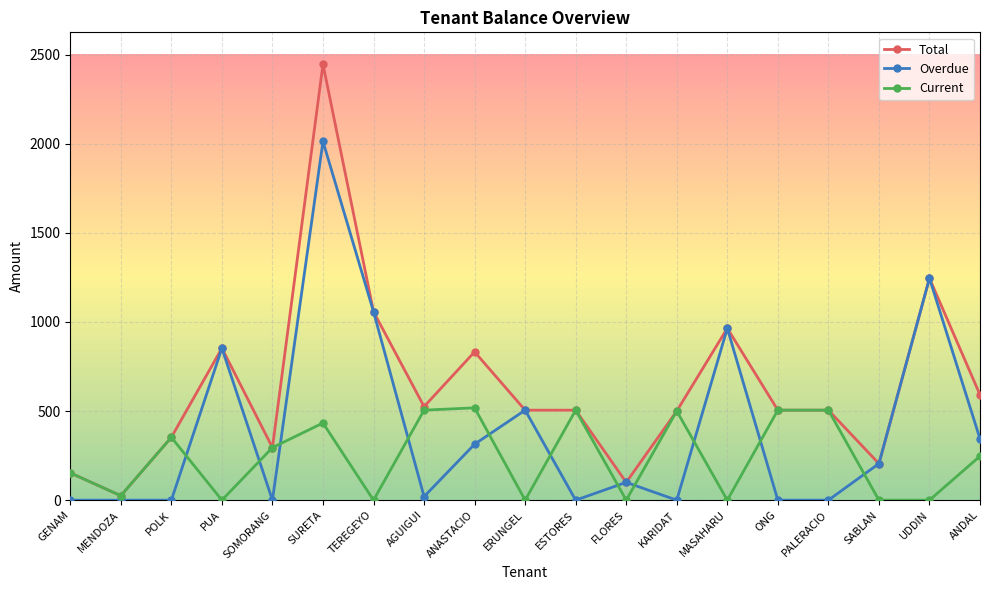

Rank the series by their maximum value, from highest to lowest.

Total, Overdue, Current